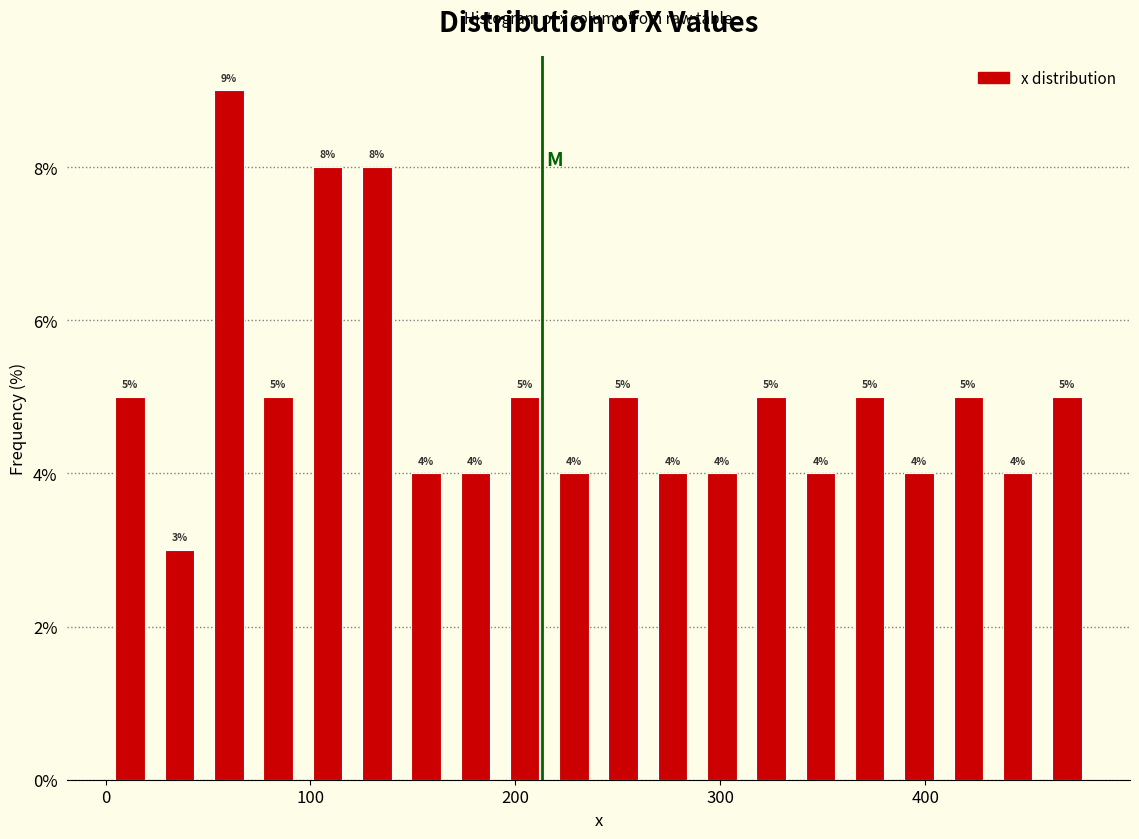

Read against the x-axis, roughly where is the centre of the tallest bar?

60